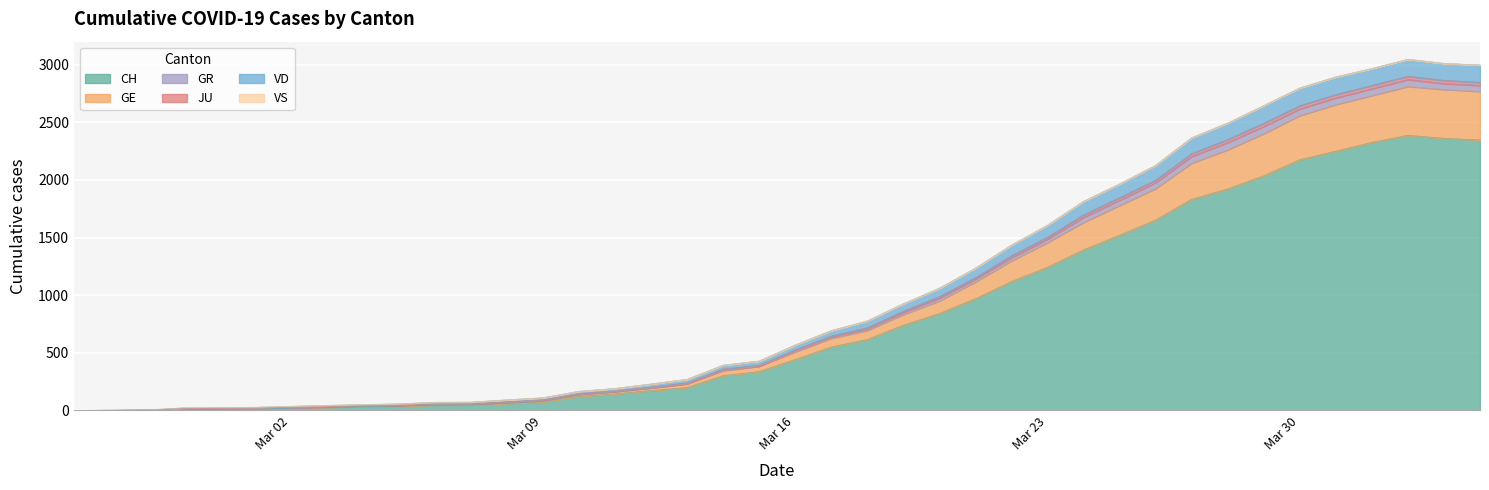

True or false: JU and GE cross at least once.

False